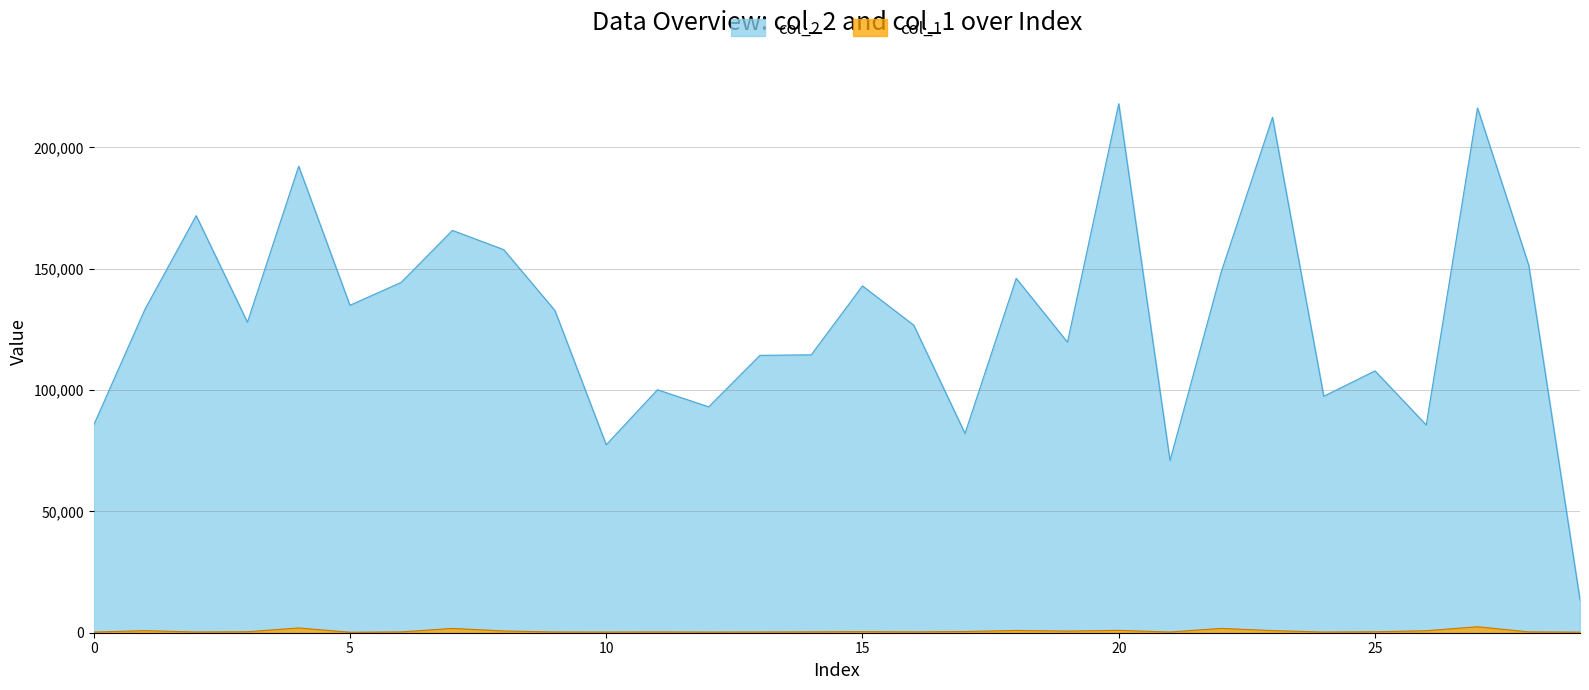

What are all the series names shown in the legend?

col_2, col_1